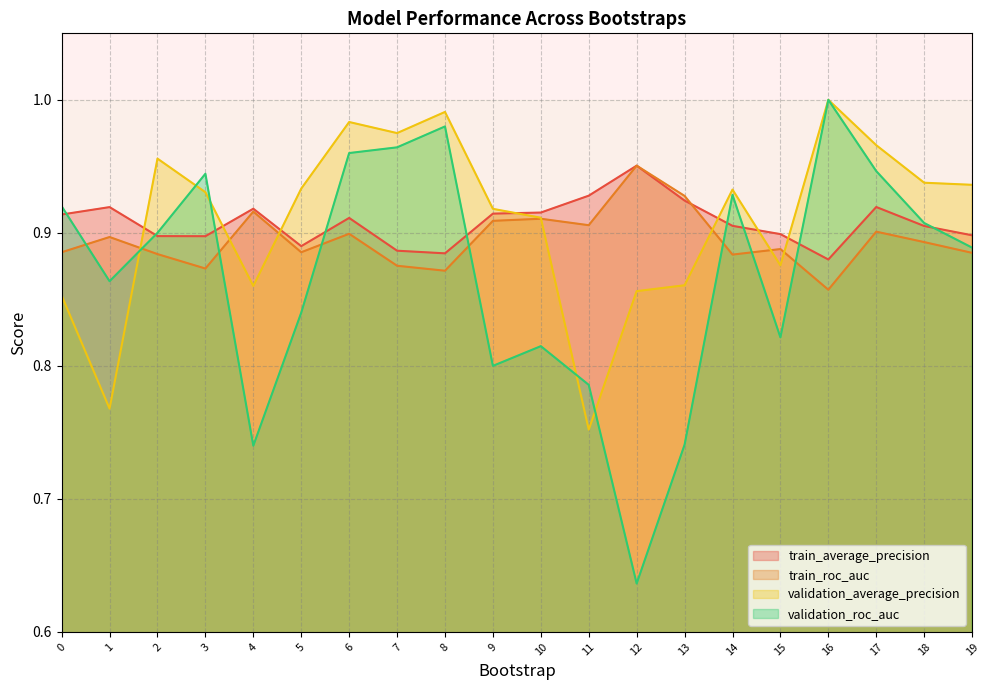

What is the value of the validation_roc_auc point at the 15th from the left?

0.9